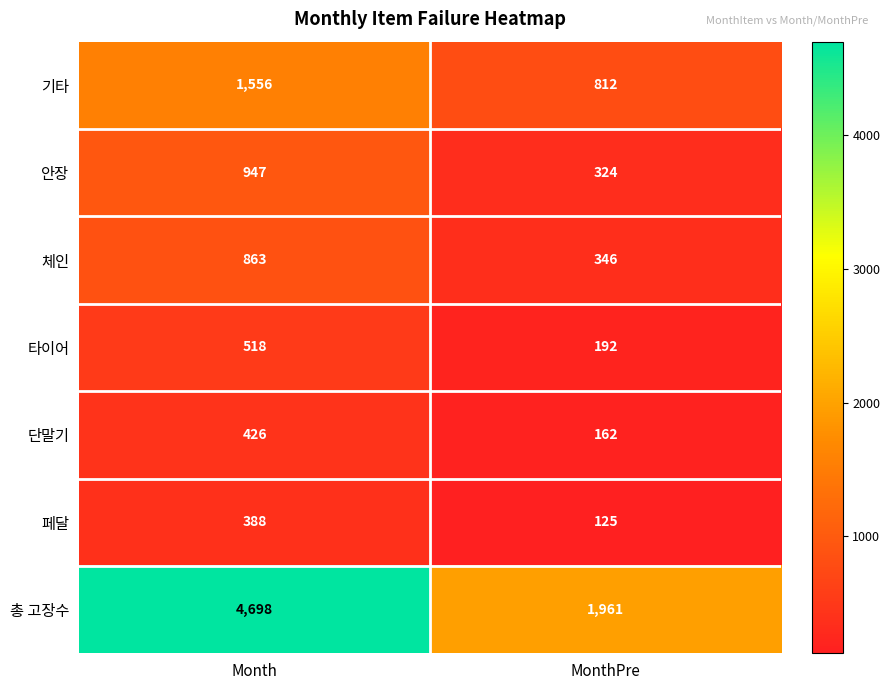

What is the average value of the 타이어 series?

355